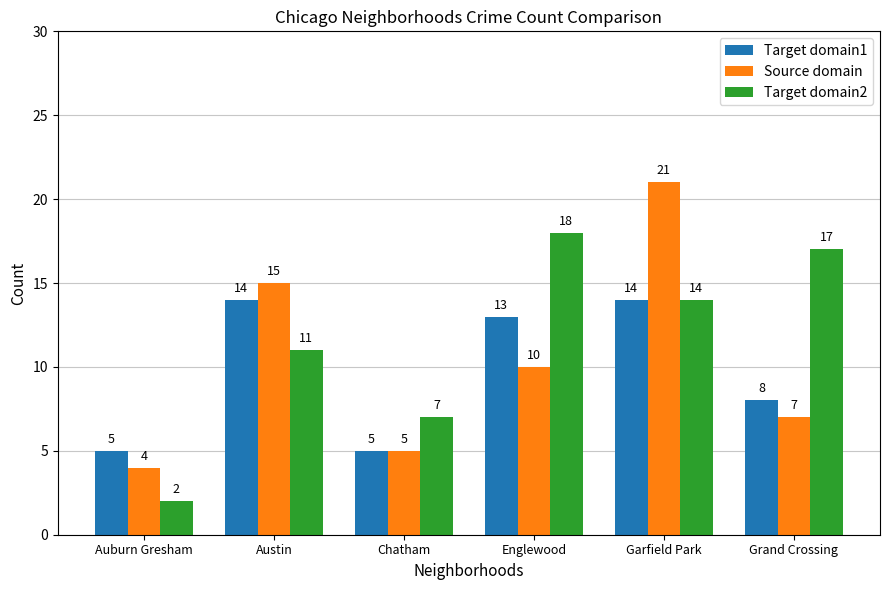

What is the label of the 2nd bar from the left?

Austin